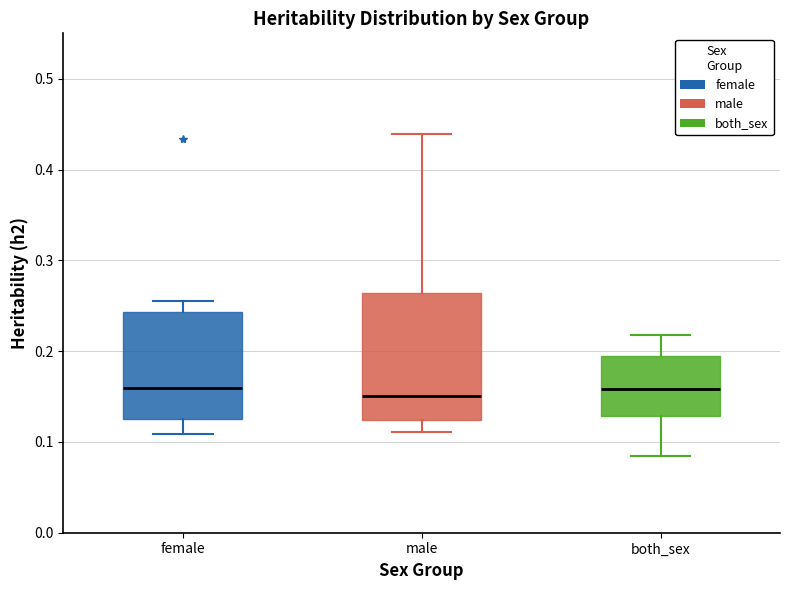

Which box is the tallest, from its lower edge to its upper edge?

male